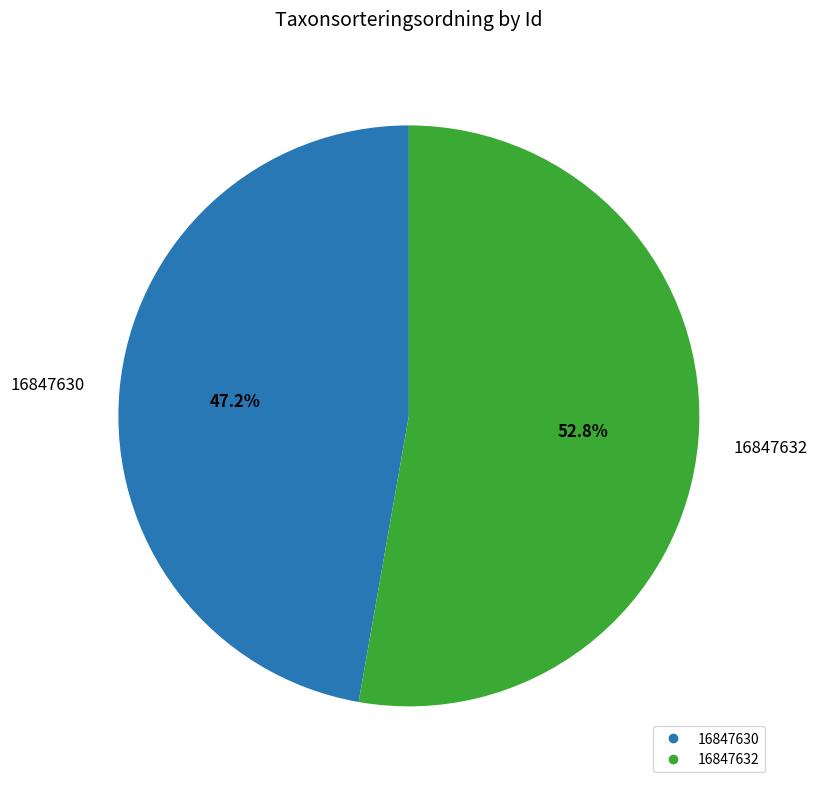

How many segments does this pie chart have?

2